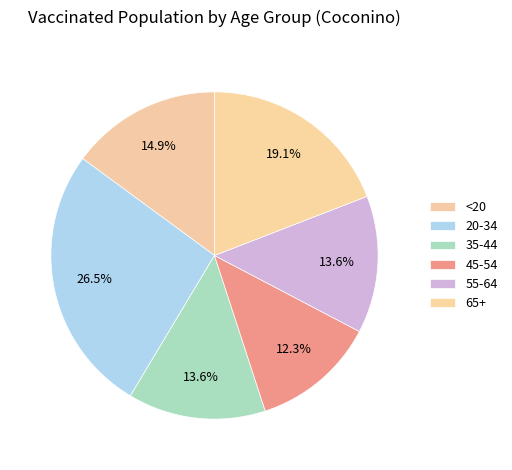

Which has a higher value, 55-64 or 65+?

65+